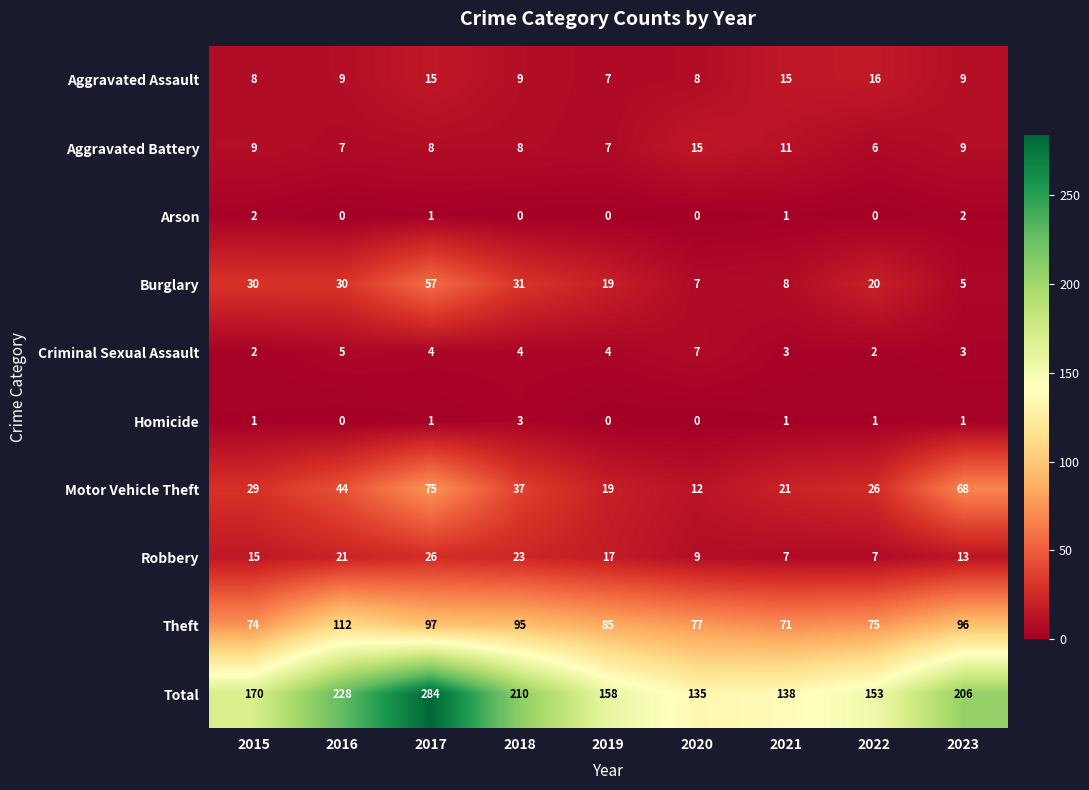

Which series has the largest range (max minus min)?

Total